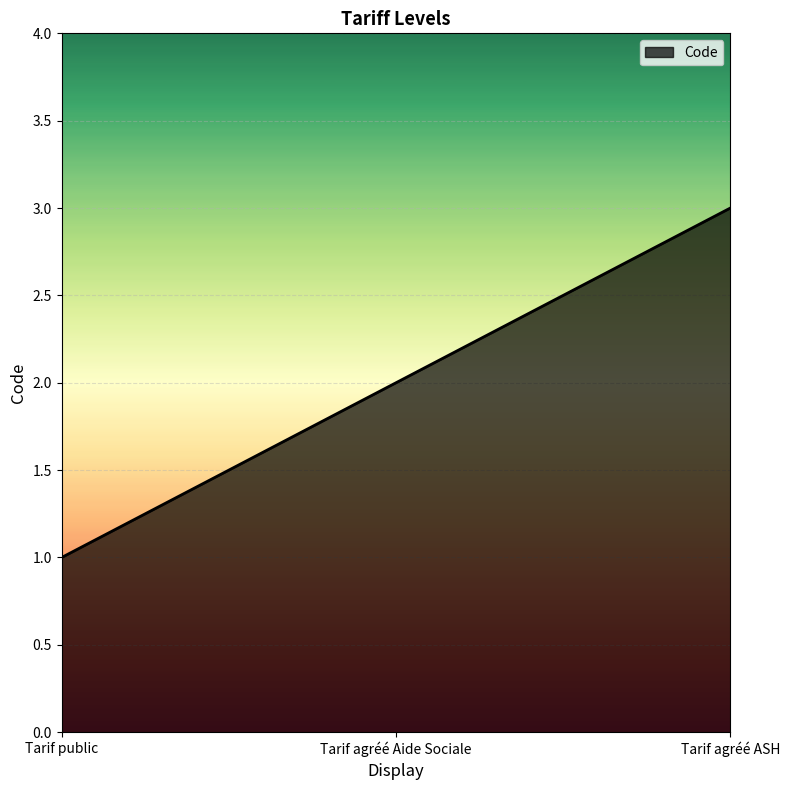

What is the change in value from Tarif public to Tarif agréé Aide Sociale?

+1